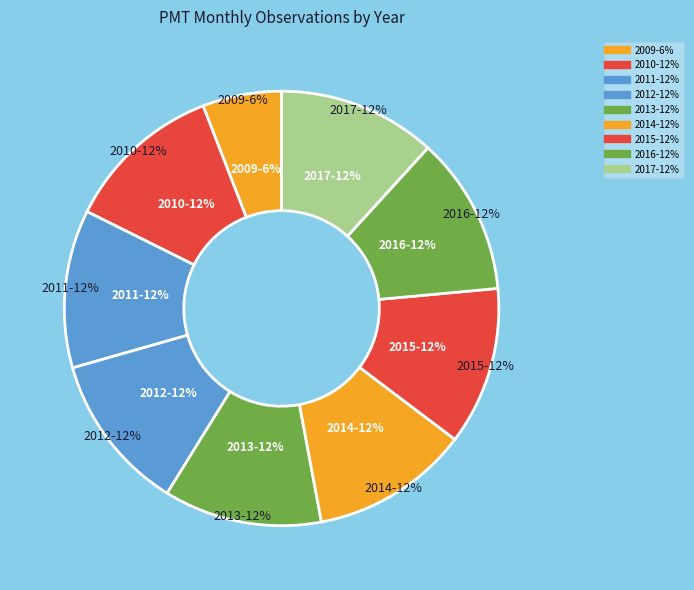

What is the largest slice in the pie chart?

2010